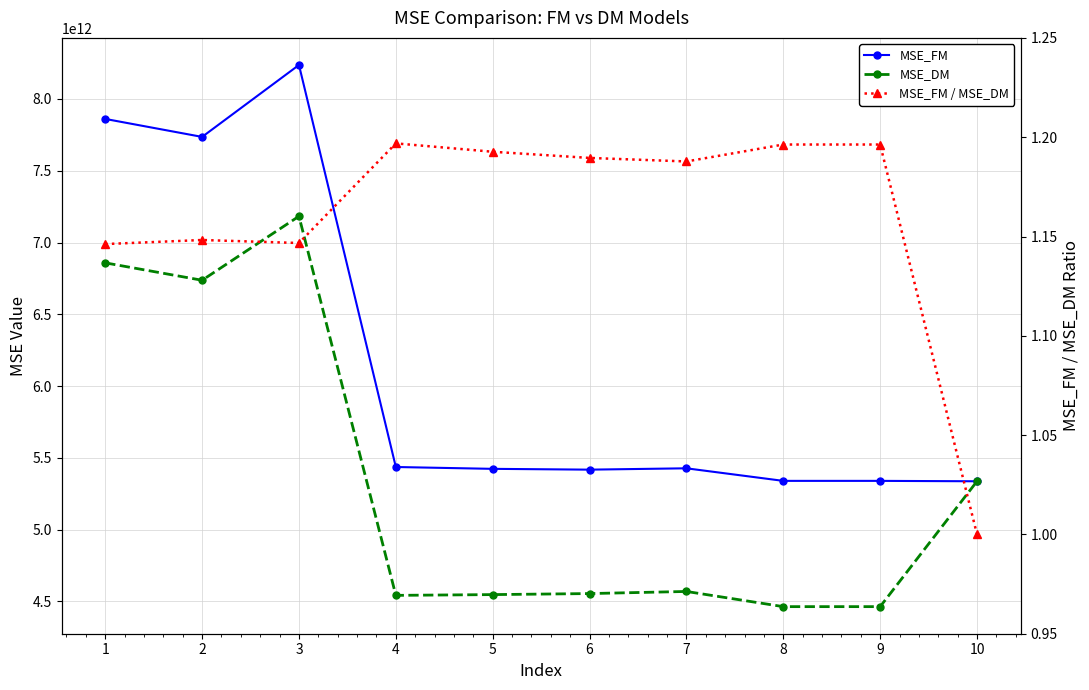

How many lines are shown in the chart?

3